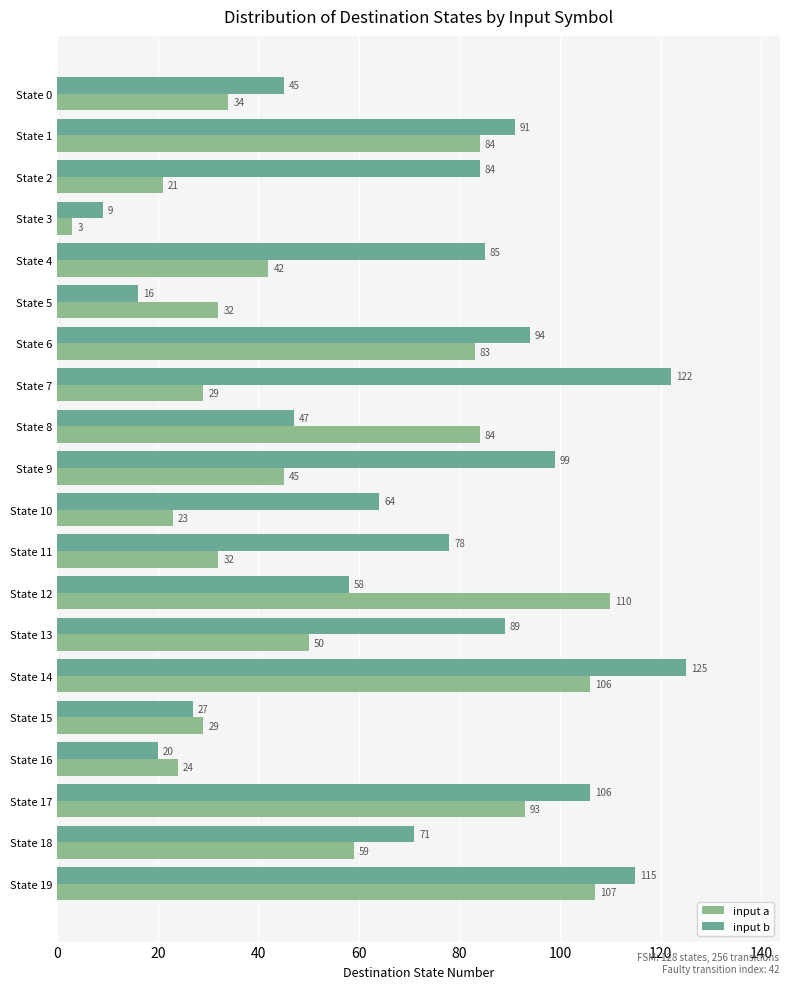

What is the average value of the input b series?

72